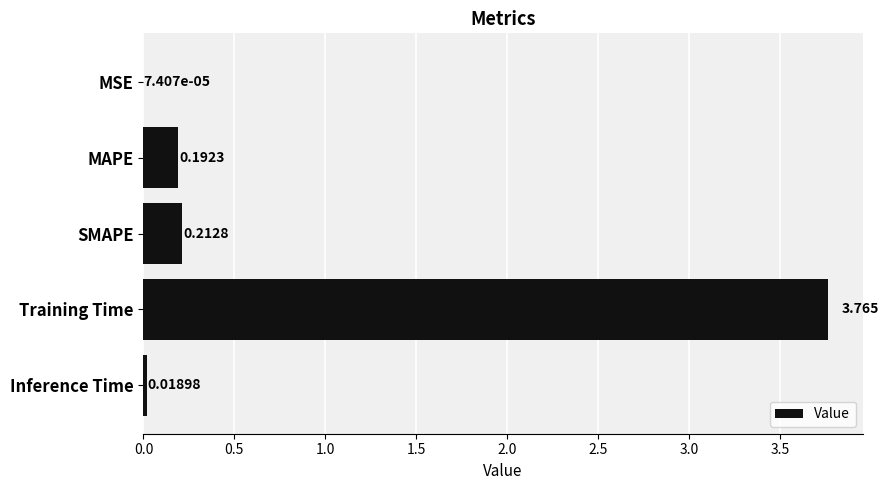

At which label is the value closest to 1?

SMAPE